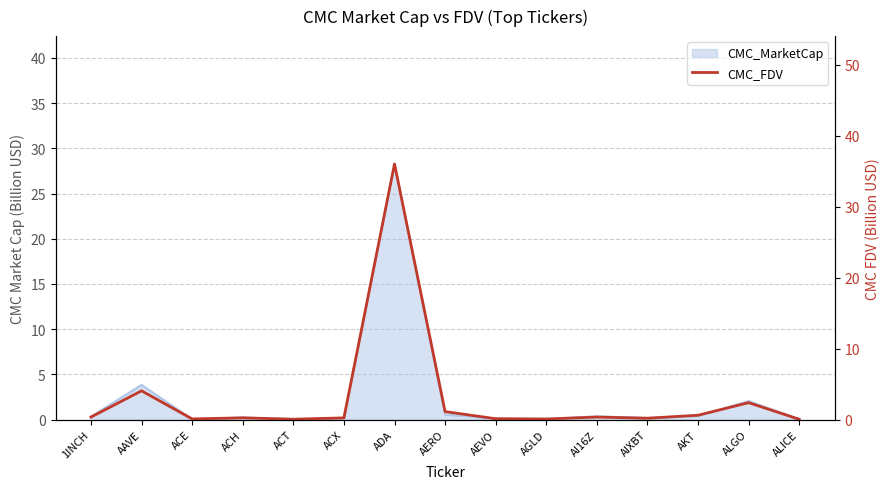

What position from the right is ALICE?

1